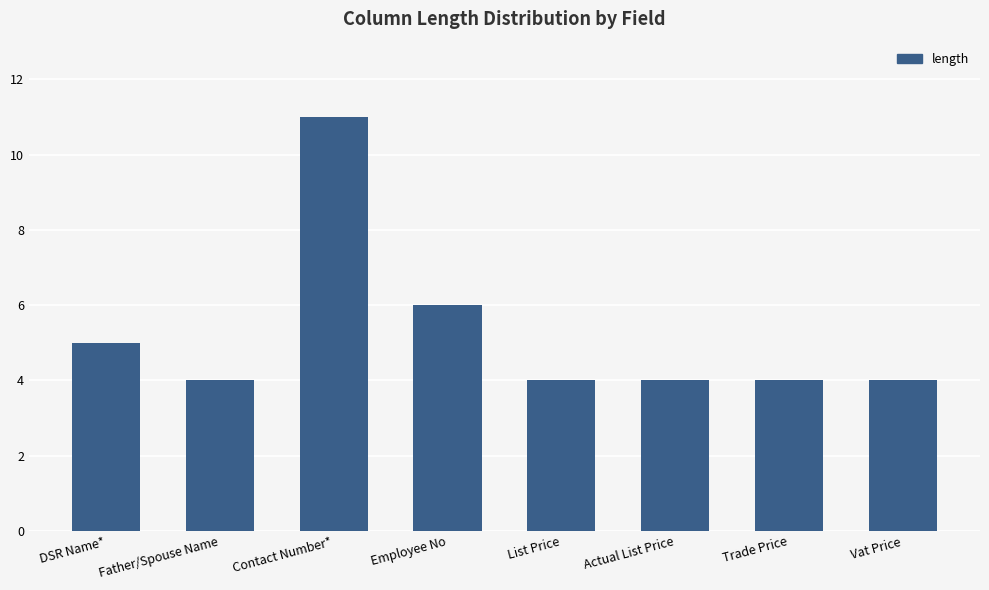

What position from the left is Father/Spouse Name?

2